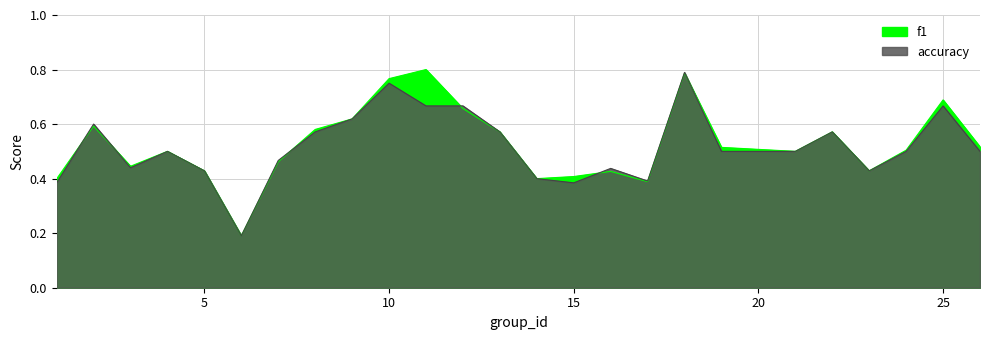

Between 6 and 2, which is larger?

2